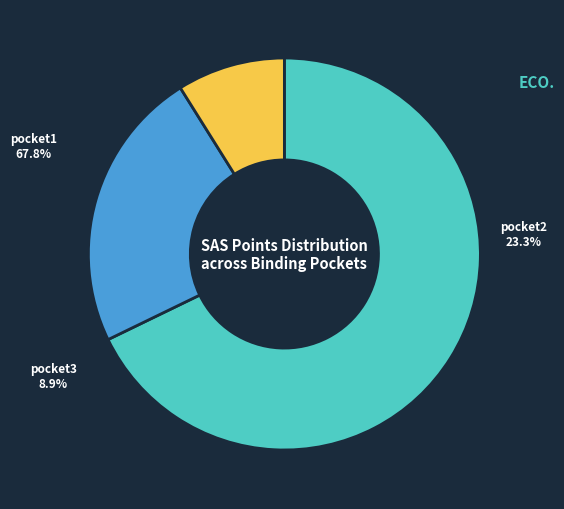

Is the sum of pocket3 and pocket2 greater than half?

No